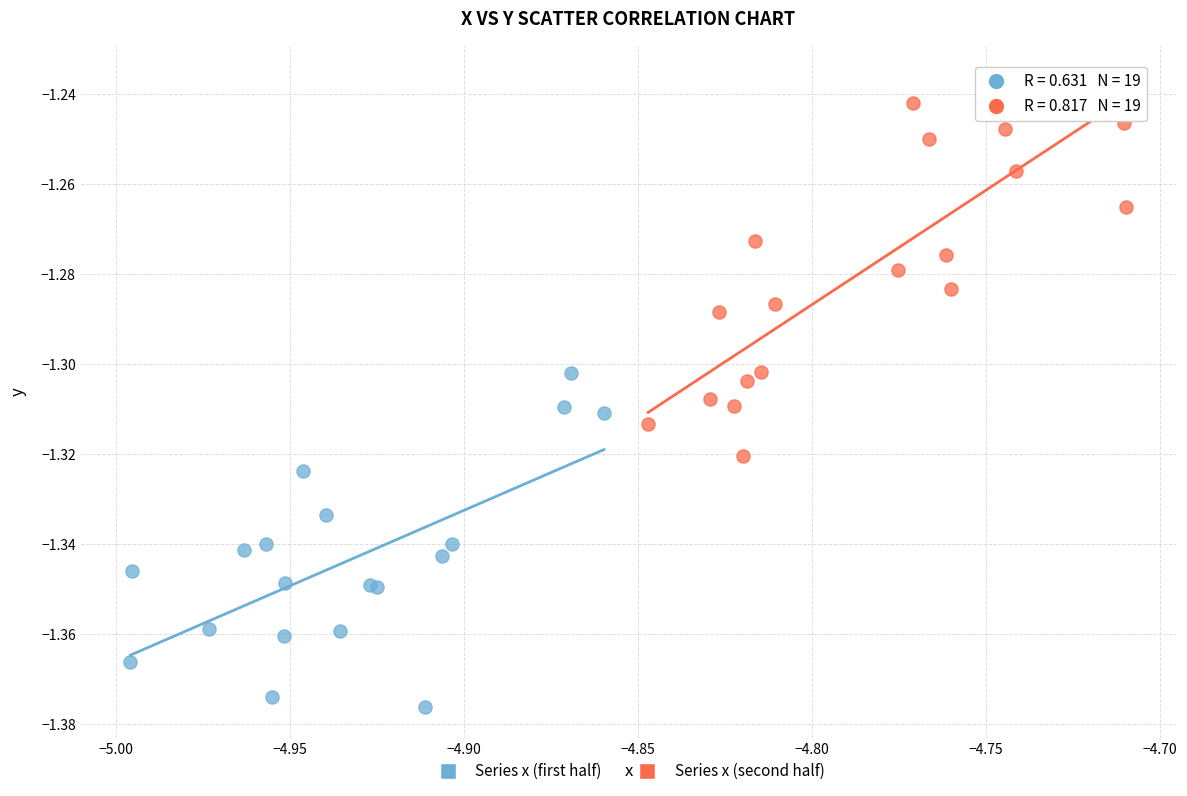

Which series contains the highest Y value?

Series x (second half)